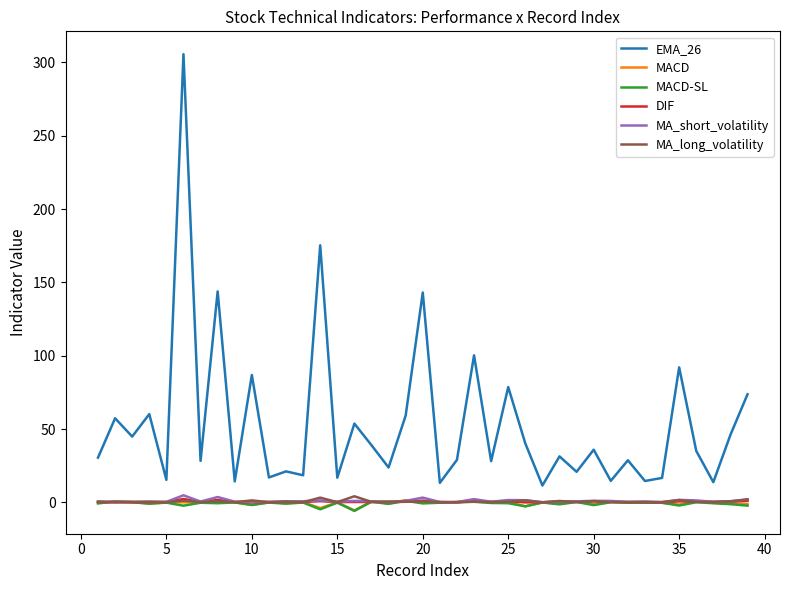

Is this an area chart (filled region under the line)?

No